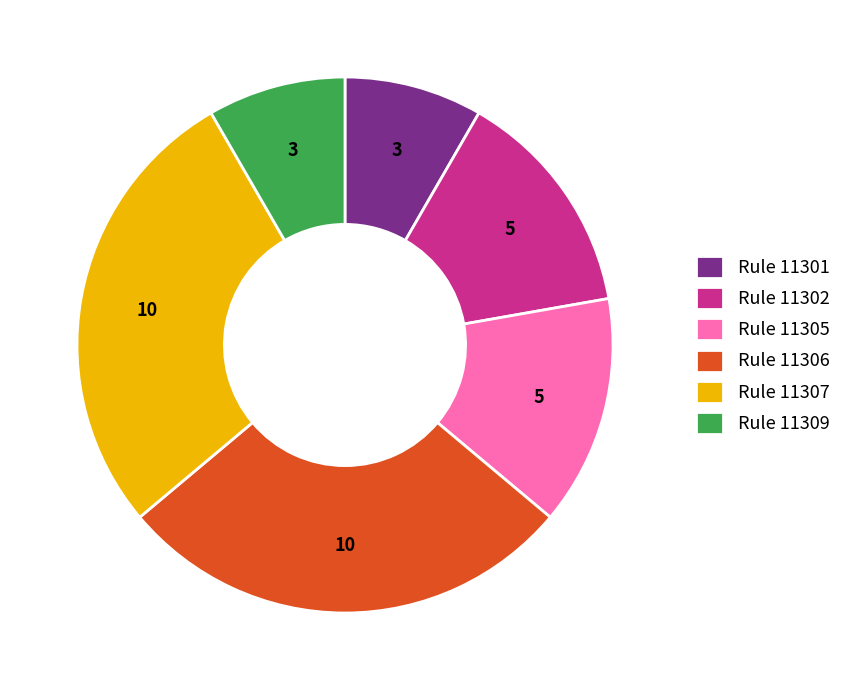

Is it true that Rule 11302 is 20% of the pie?

False